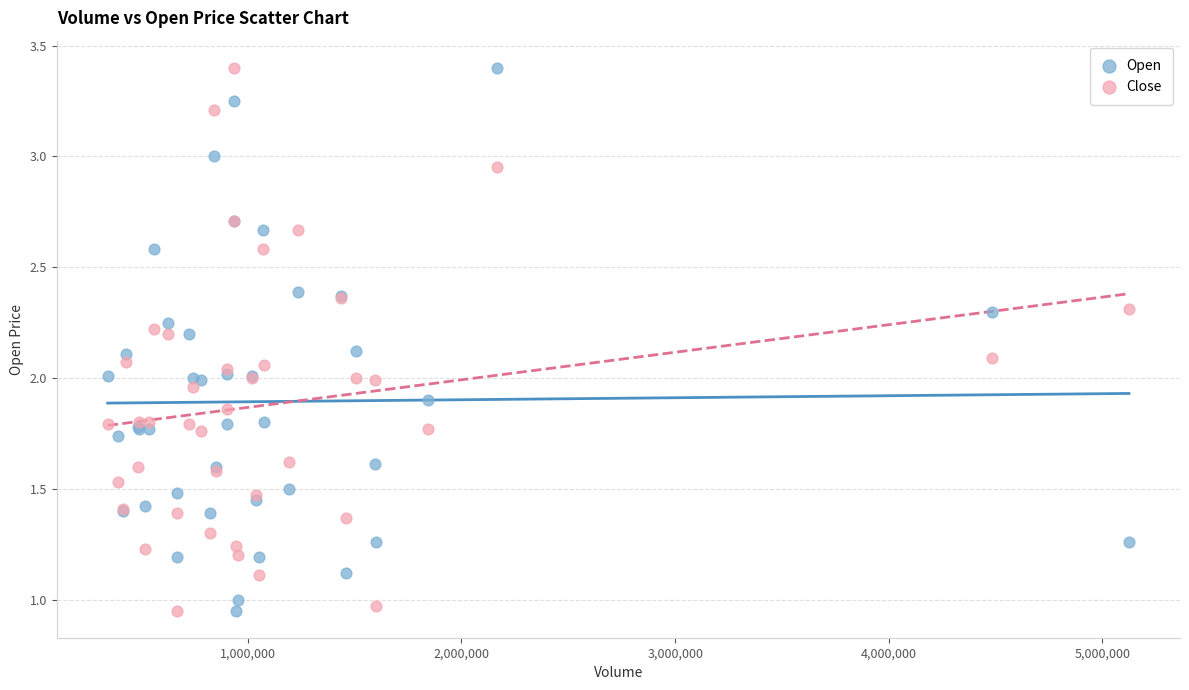

What is the X range (max minus min) for the scatter plot?

4779900.0